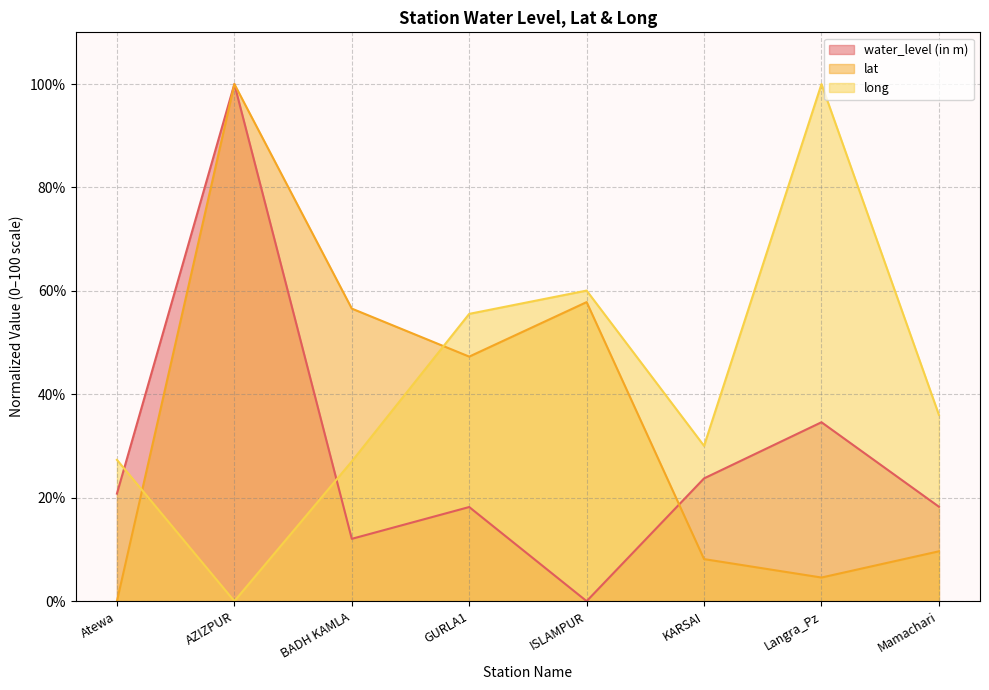

Rank the series by their maximum value, from lowest to highest.

long, lat, water_level (in m)